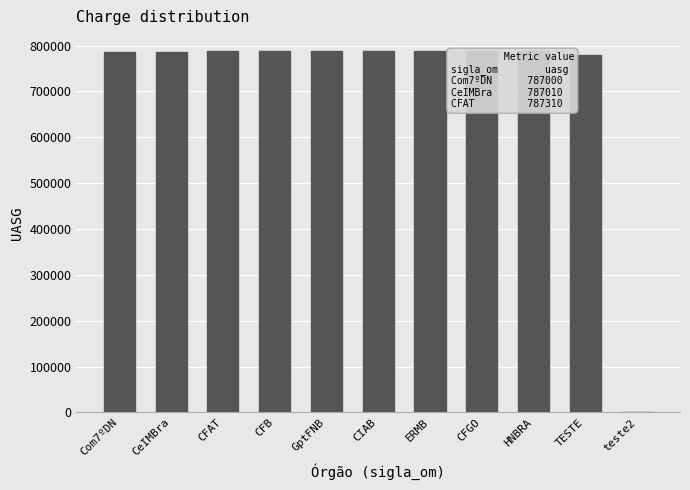

Are the bars grouped side by side (vs. stacked)?

No